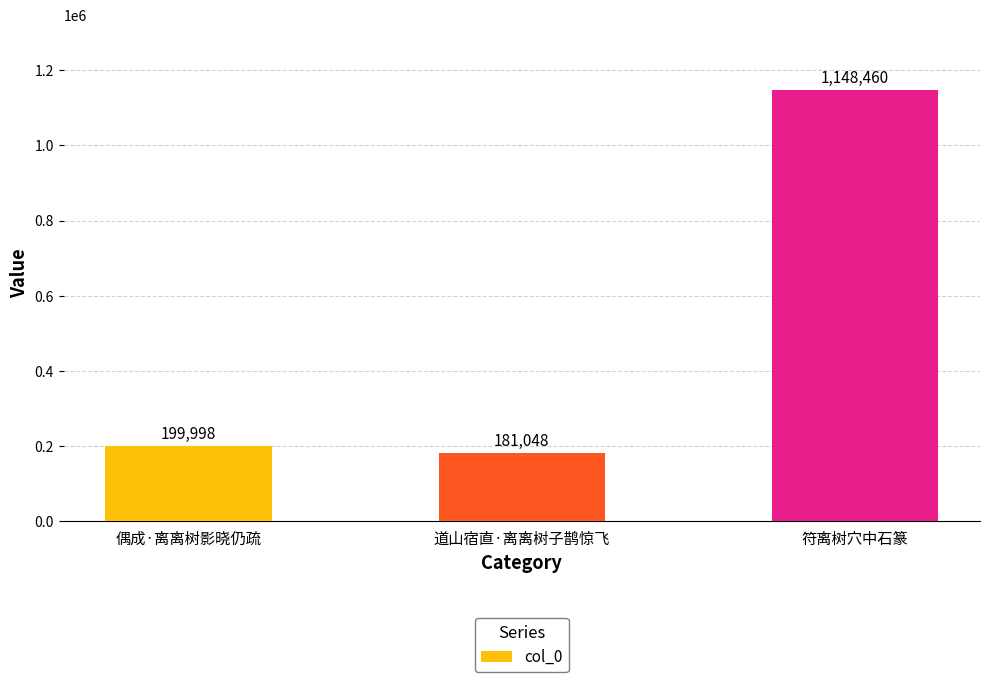

Which category has the highest value across all series?

符离树穴中石篆